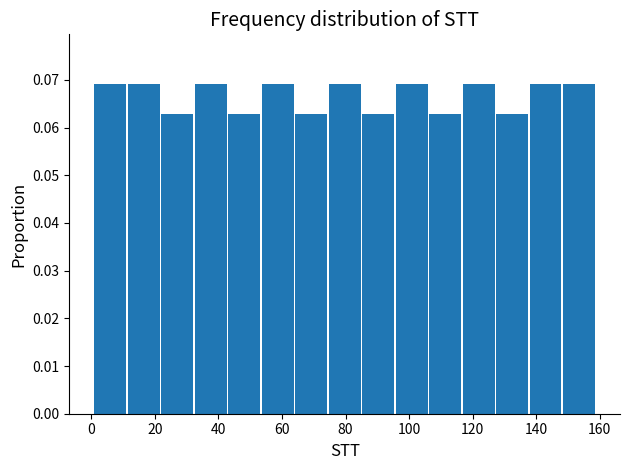

Reading left to right, list every bar in this chart as the range it spans on the x-axis followed by its height. Neither the bar edges nor the heights are printed on the chart, so give them approximately, as read against the axes.

2 to 12: 0.069
12 to 22: 0.069
22 to 32: 0.063
32 to 44: 0.069
44 to 54: 0.063
54 to 64: 0.069
64 to 74: 0.063
74 to 86: 0.069
86 to 96: 0.063
96 to 106: 0.069
106 to 116: 0.063
116 to 128: 0.069
128 to 138: 0.063
138 to 148: 0.069
148 to 160: 0.069